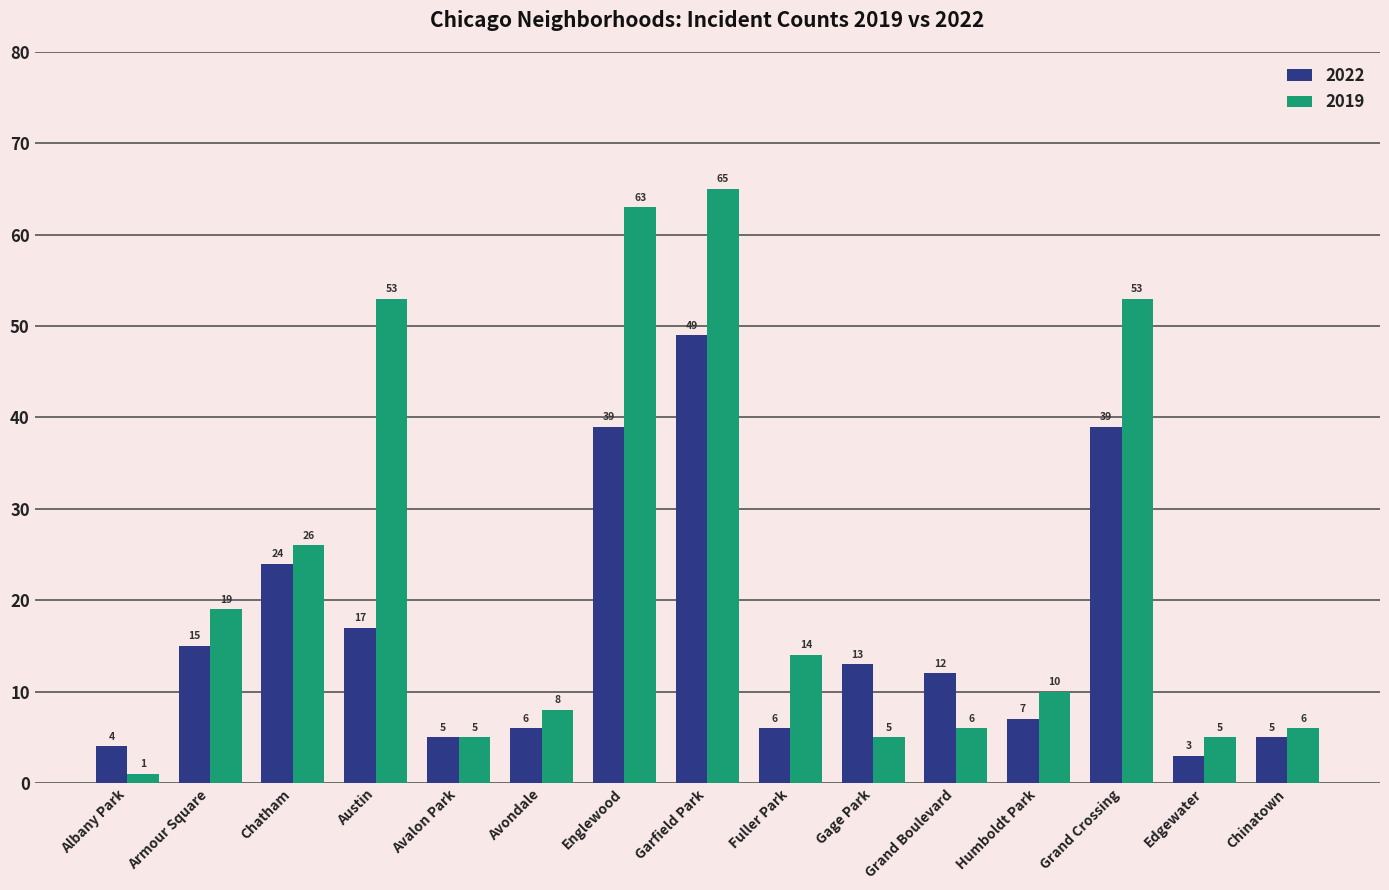

Are the bars horizontal?

No